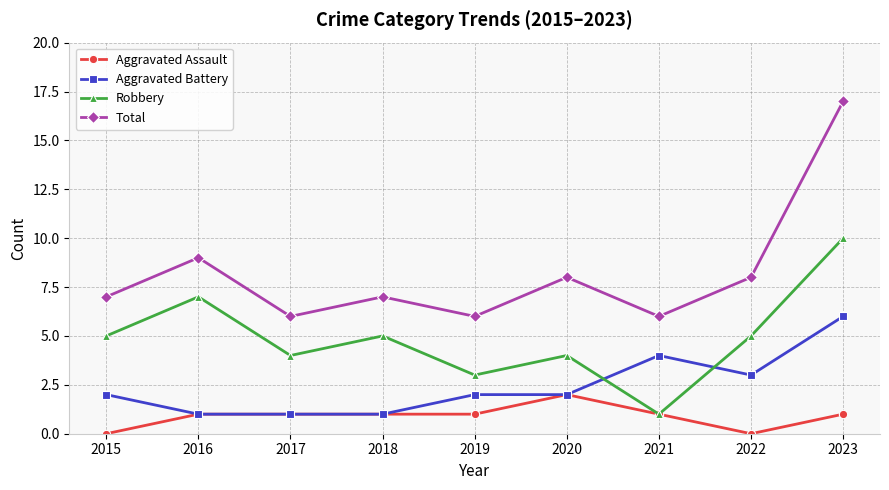

What is the minimum value for Total?

6